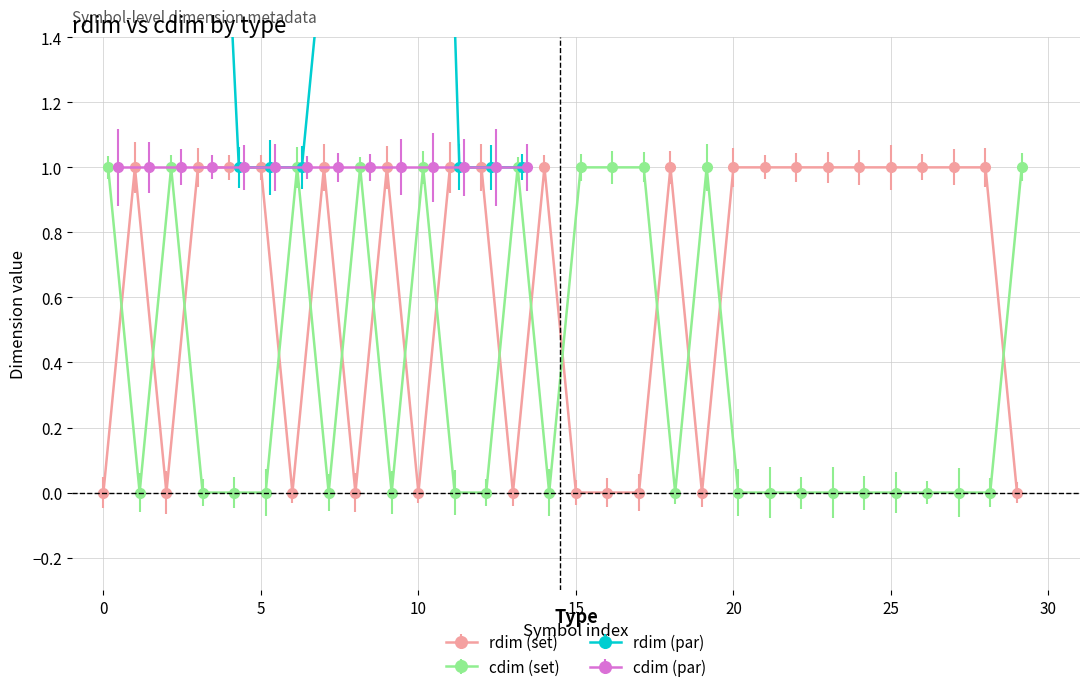

True or false: rdim (set) has a value of 2 at 25.

False